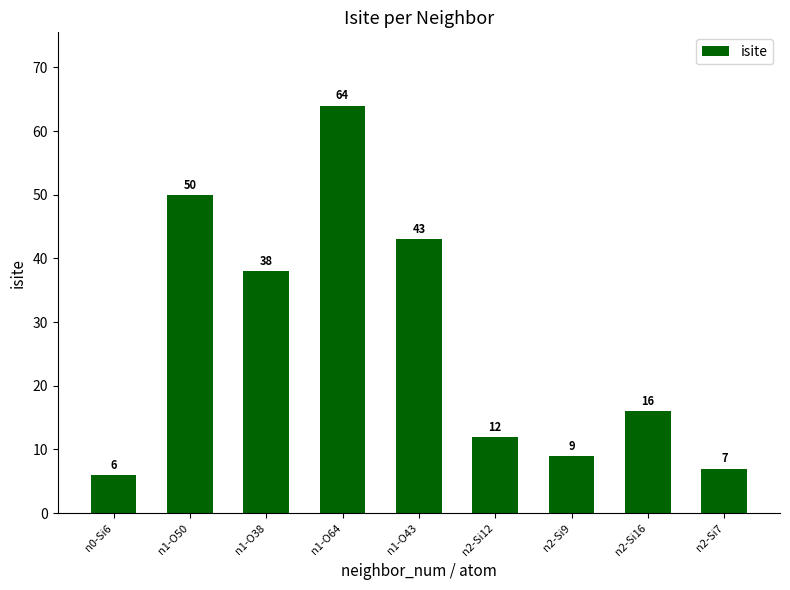

Reading left to right, what are all the values shown in this chart?

6	50	38	64	43	12	9	16	7